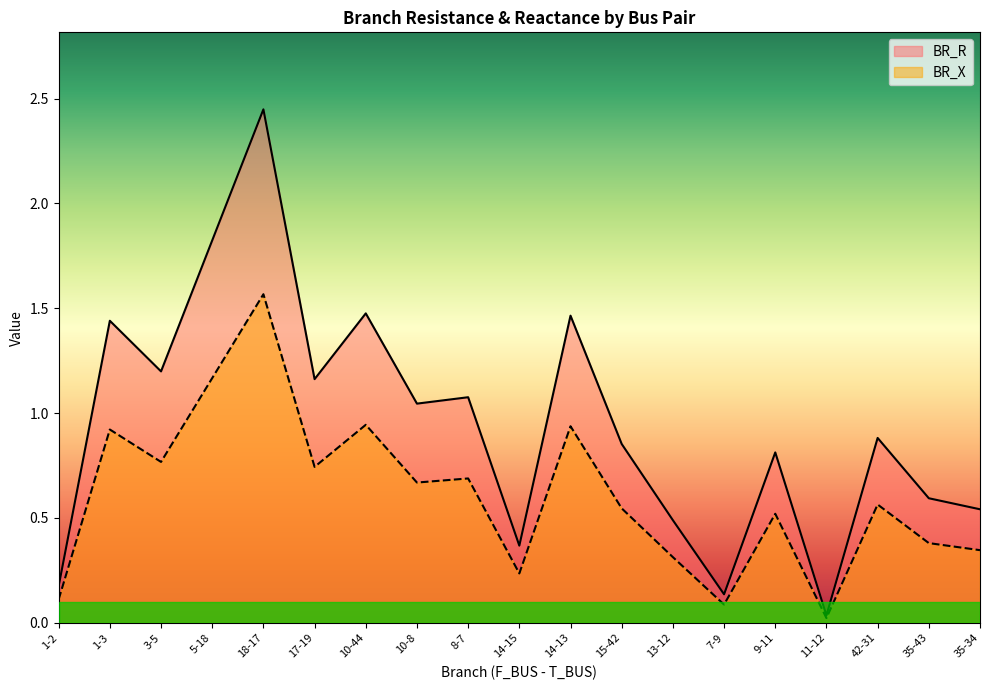

What is the difference between the maximum and minimum values in the BR_X series?

1.5